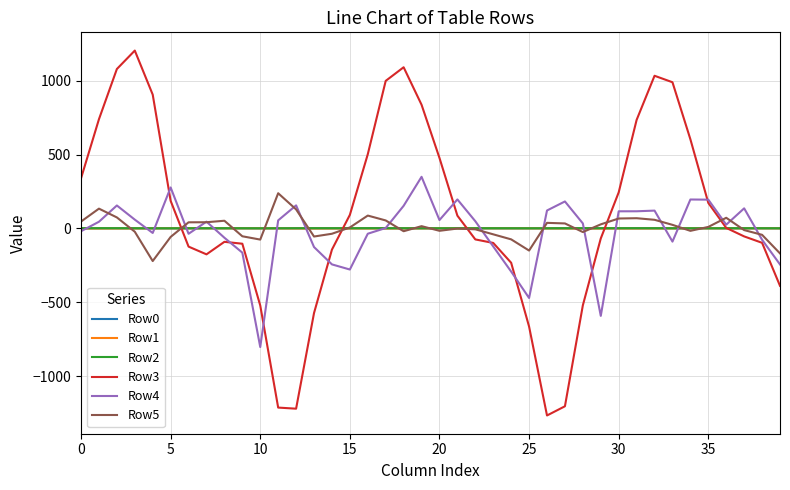

Which series has the largest range (max minus min)?

Row3